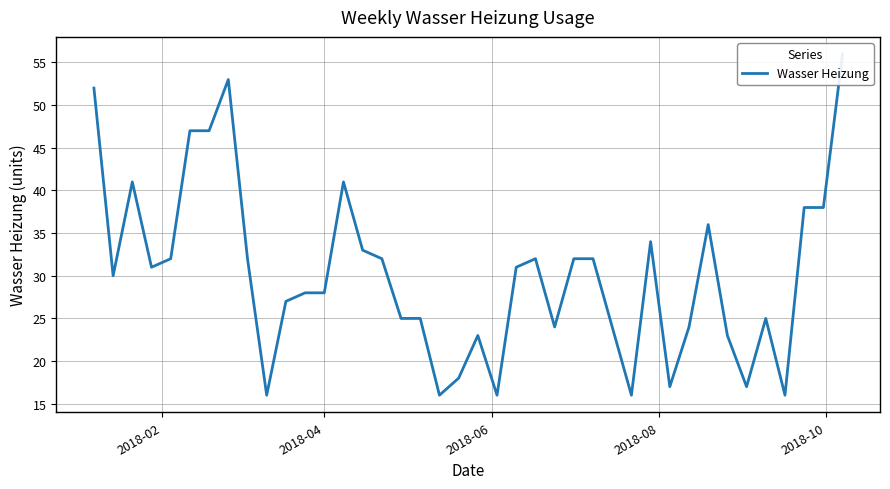

True or false: the data shows 93 at 2018-02.

False